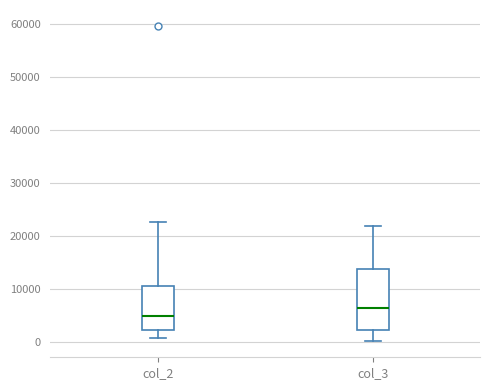

Which box has the lowest median line?

col_2